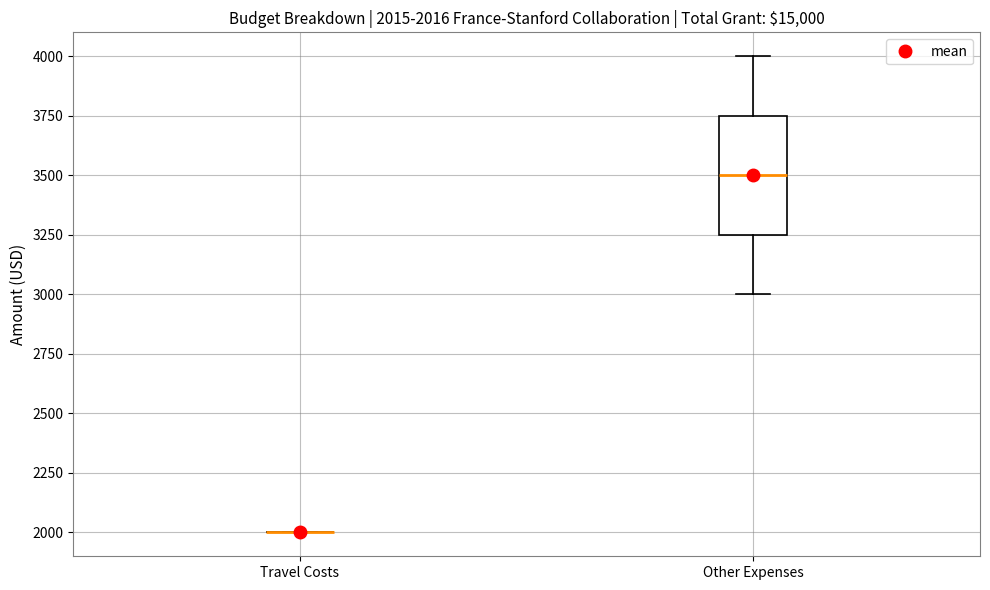

Comparing the boxes themselves (not the whiskers), which one is the tallest?

Other Expenses